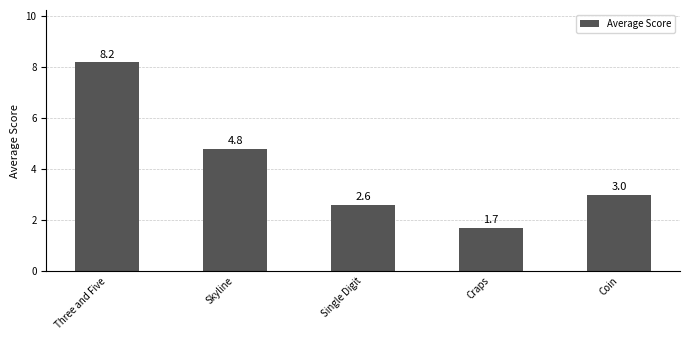

Reading left to right, list all the values displayed in this chart.

8.2	4.8	2.6	1.7	3.0